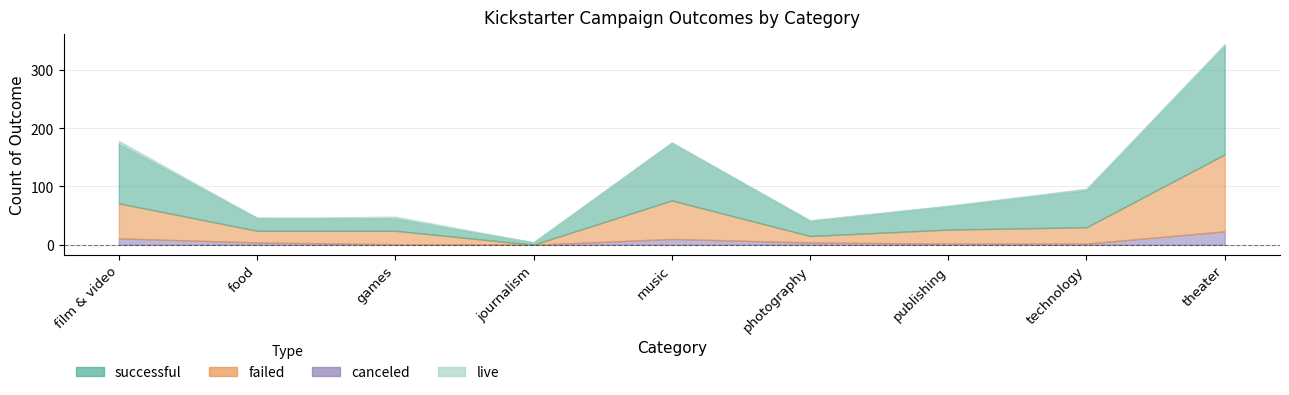

Read the canceled value at theater.

23